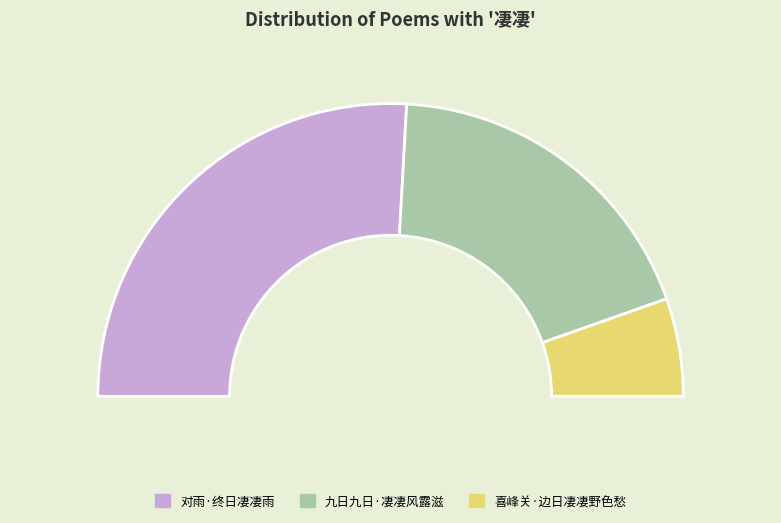

To the nearest percent, what is the difference between the largest and smallest slice percentages?

41%